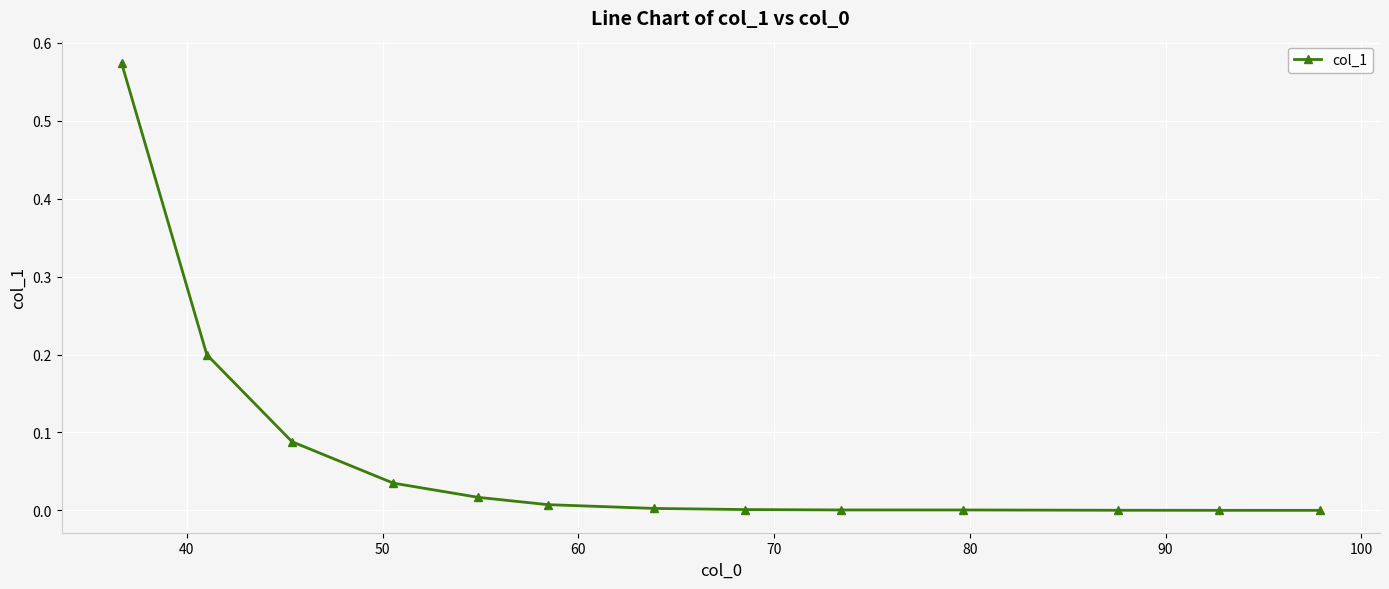

What is the sum of all values?

0.9